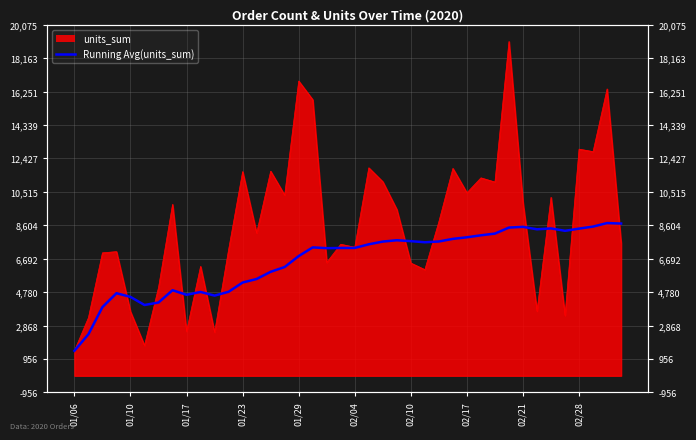

What is the ratio of the value at 02/21 to the value at 14?

0.8